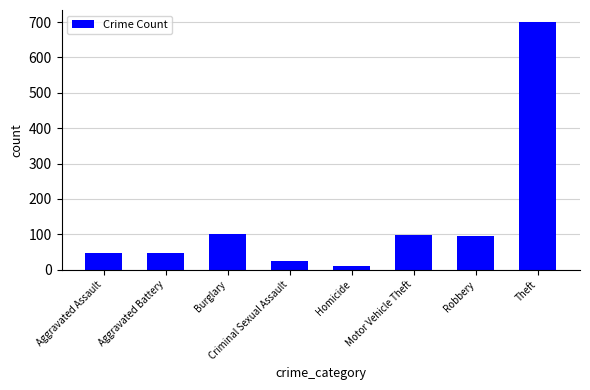

Which category has the highest value across all series?

Theft